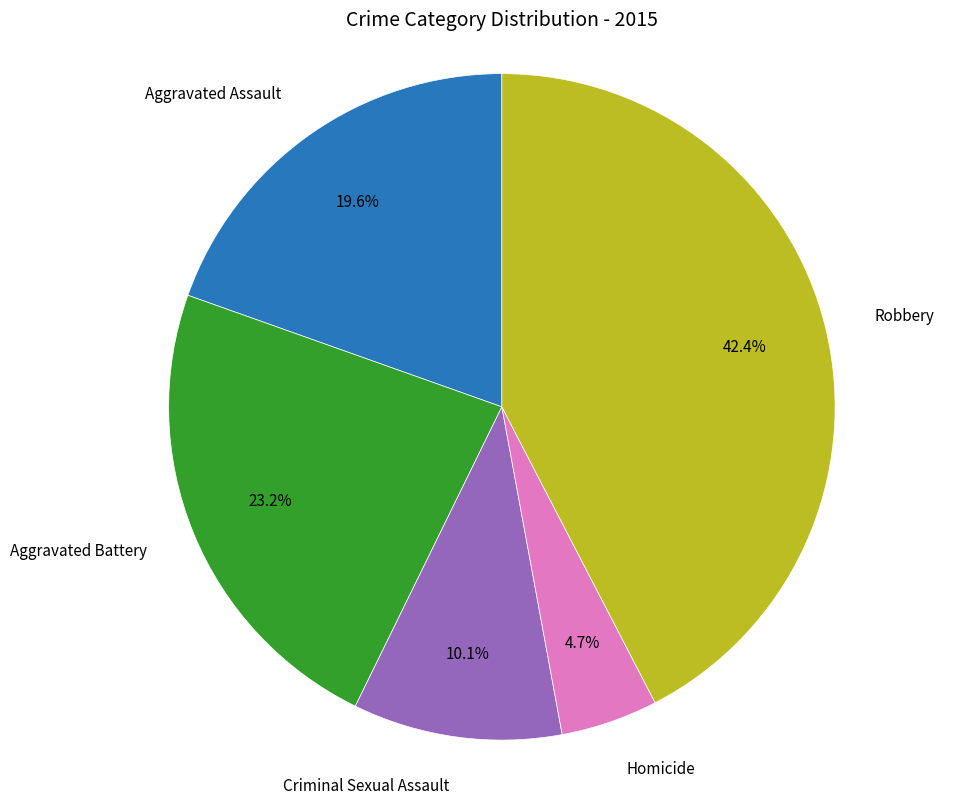

To the nearest percent, what is the difference between the largest and smallest slice percentages?

38%